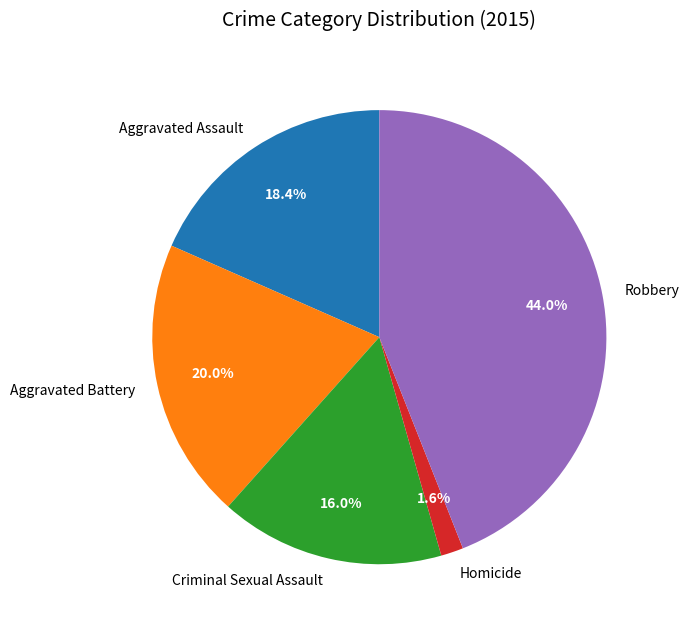

Which has a higher value, Aggravated Assault or Homicide?

Aggravated Assault